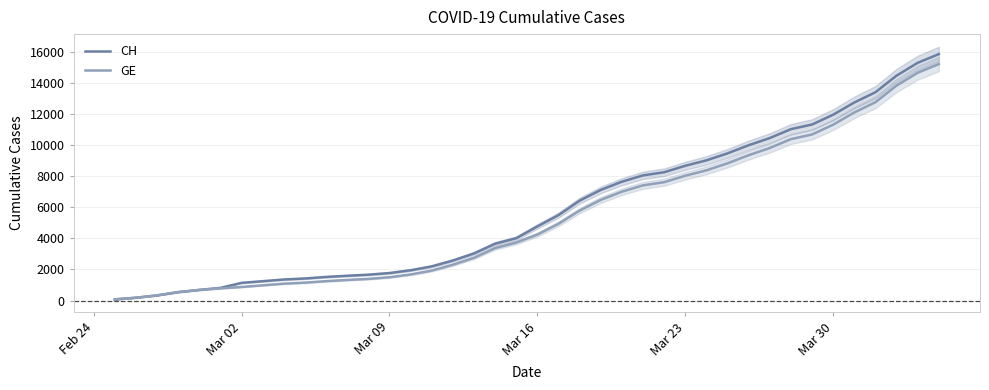

The value of CH at Mar 30 is 6125. True or false?

False